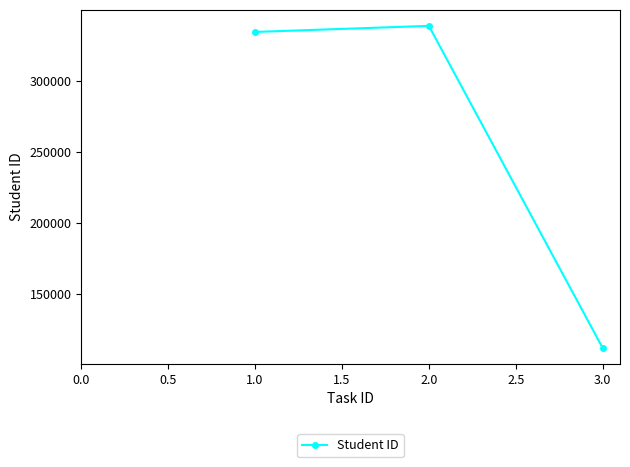

Reading left to right, extract all data points from this chart.

334376	338654	112154